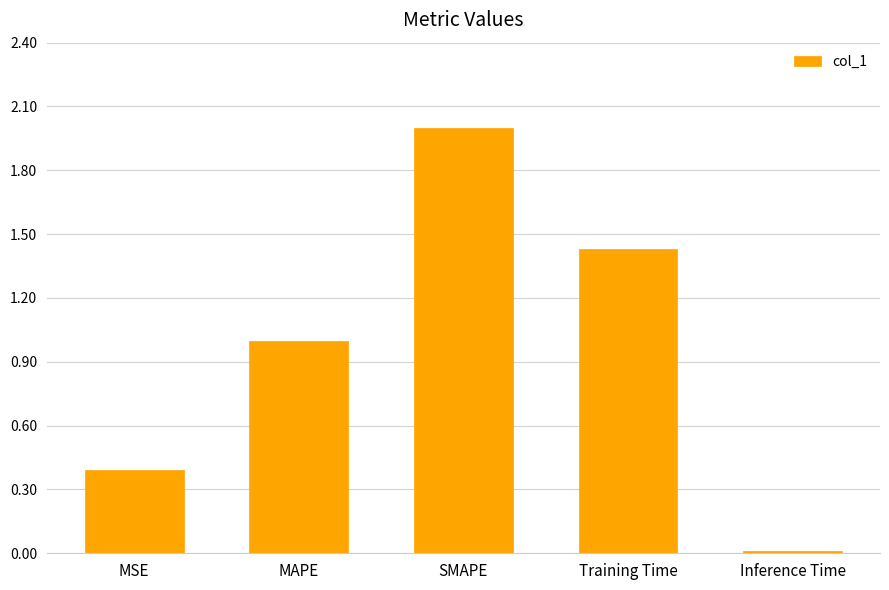

What is the difference between the maximum and second lowest values?

1.6